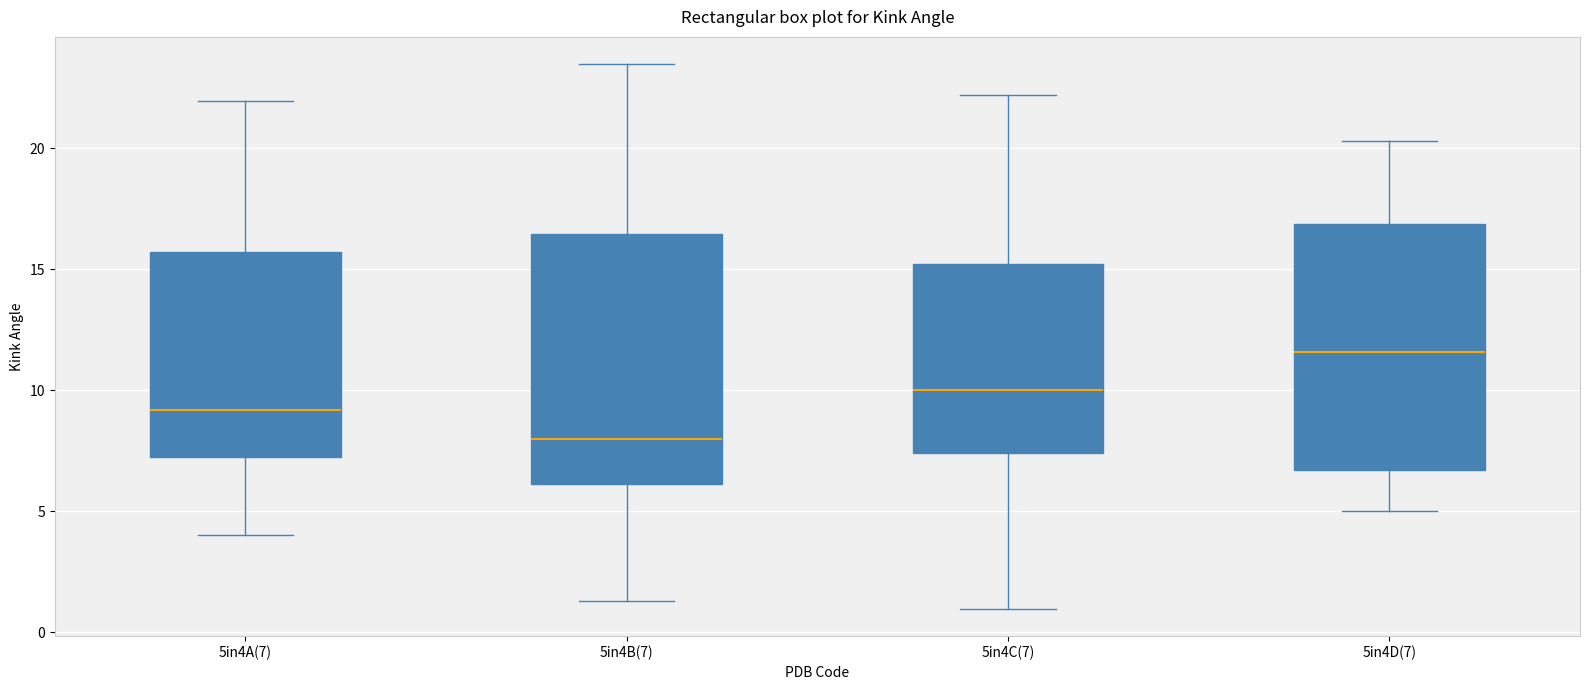

Which box has the lowest median line?

5in4B(7)